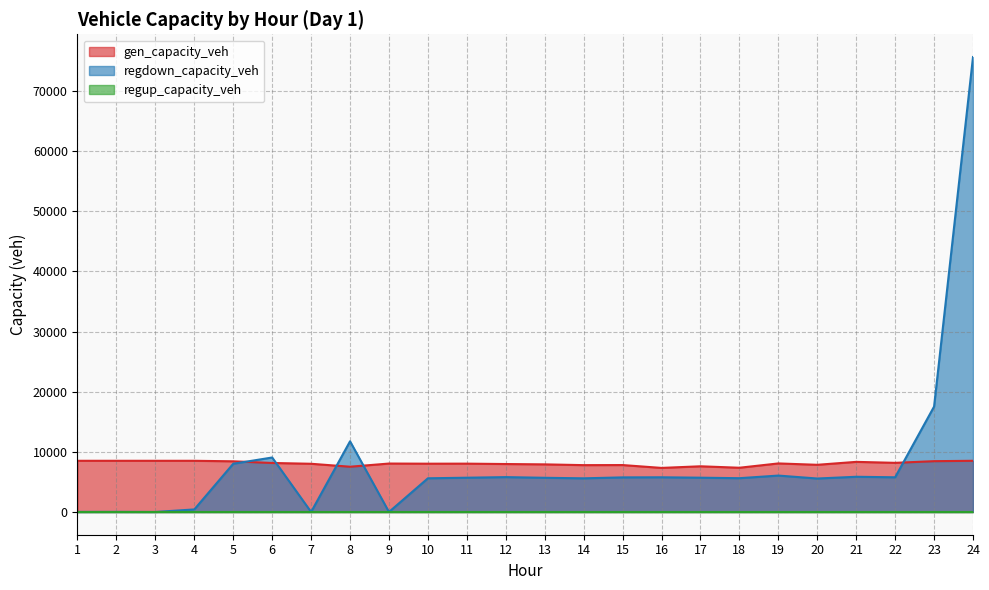

What is the difference between the maximum and minimum values in the gen_capacity_veh series?

1184.9